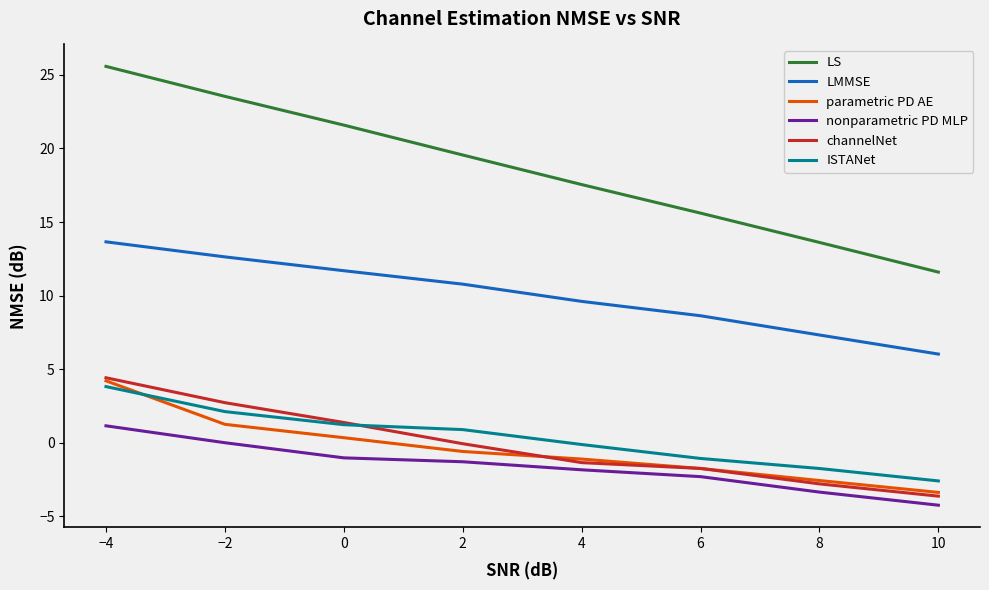

At which label does ISTANet first exceed 0?

−4